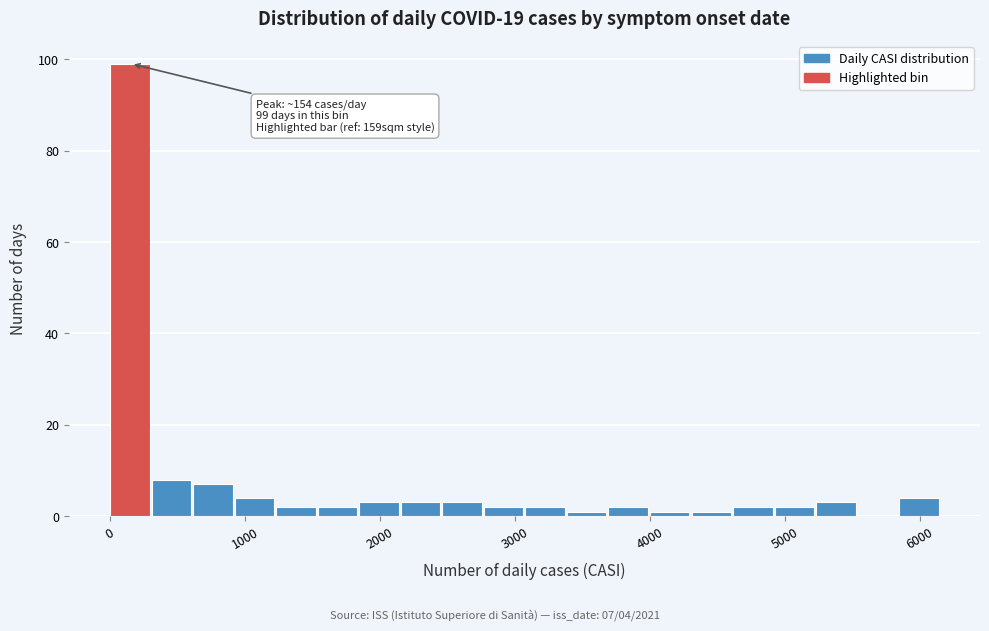

Read against the x-axis, roughly where is the centre of the tallest bar?

100